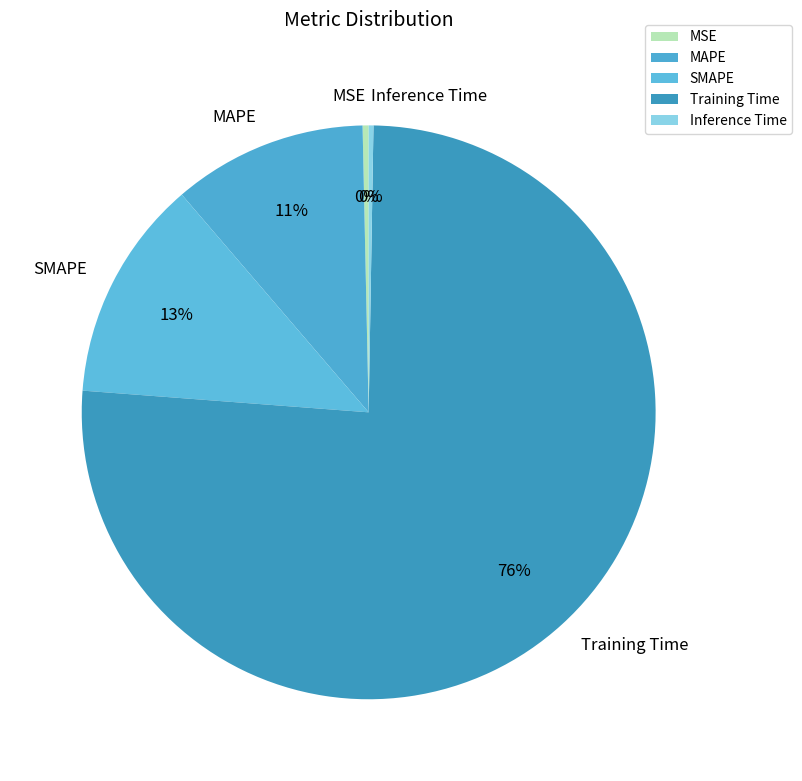

Is Training Time the majority of the pie?

Yes